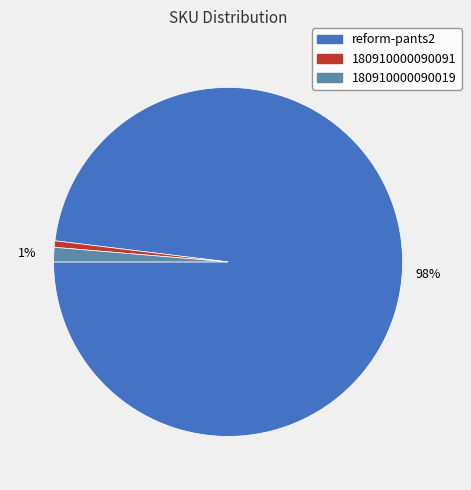

Is 180910000090019 the majority of the pie?

No